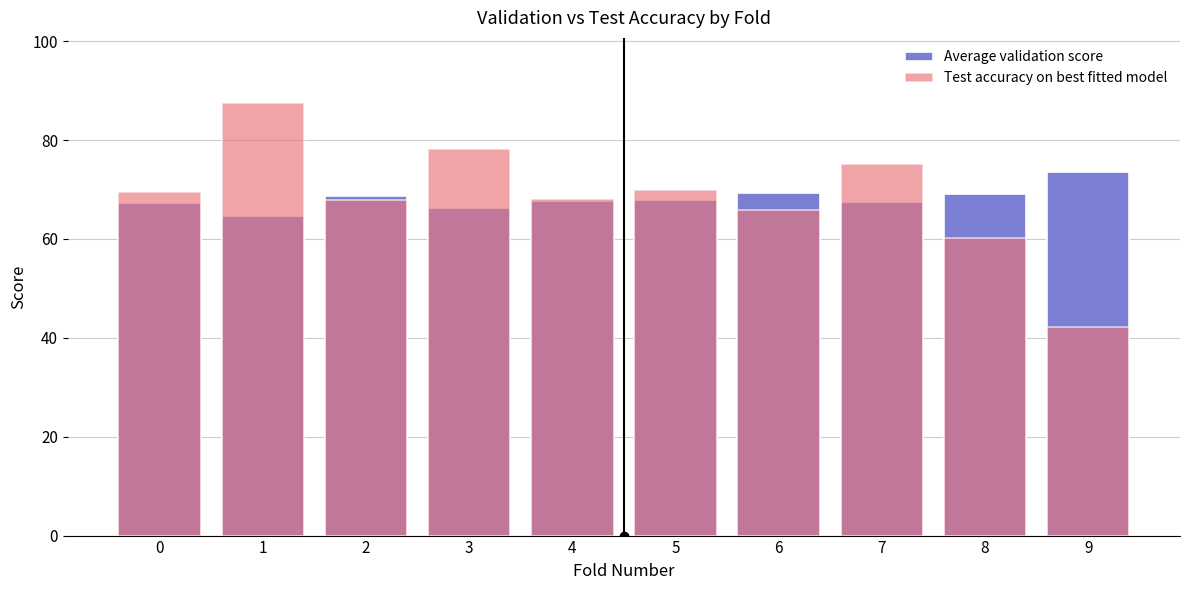

Which category has the highest value in the Test accuracy on best fitted model series?

1